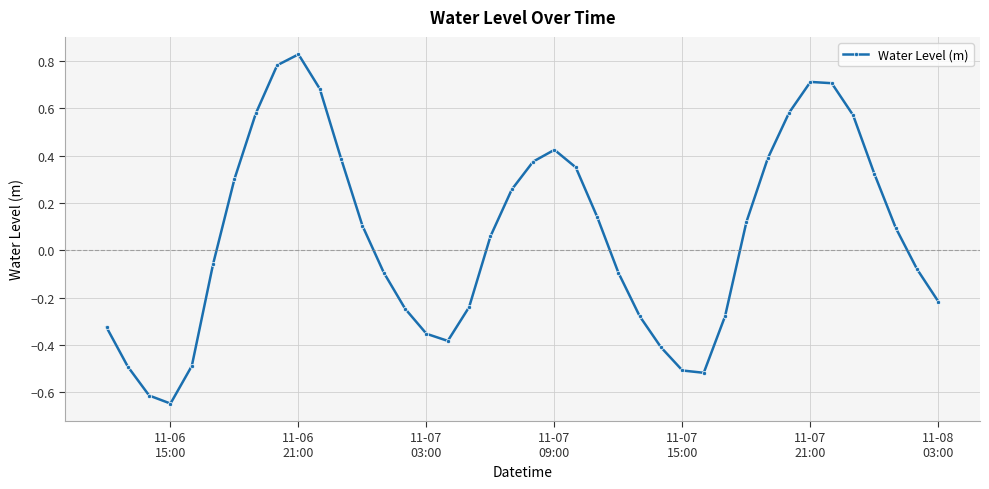

How many points are higher than both their immediate neighbors (excluding endpoints)?

3